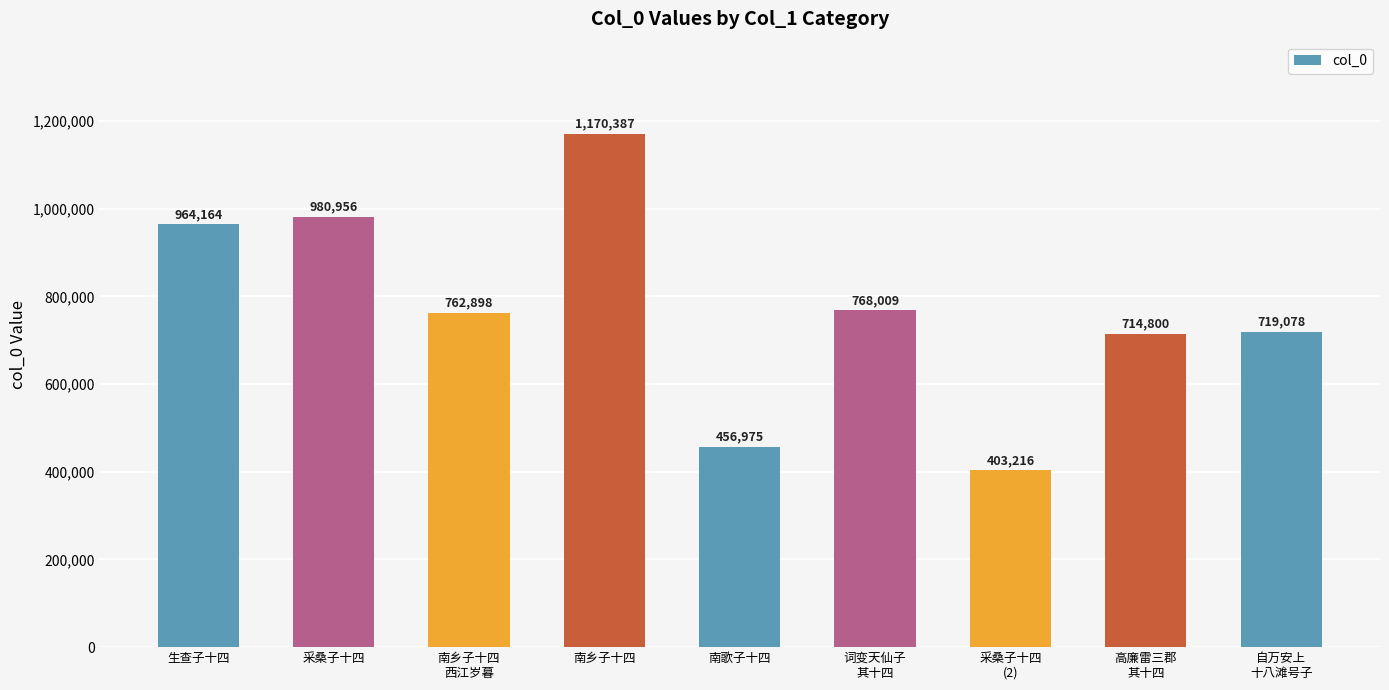

How many data points does each series have?

9